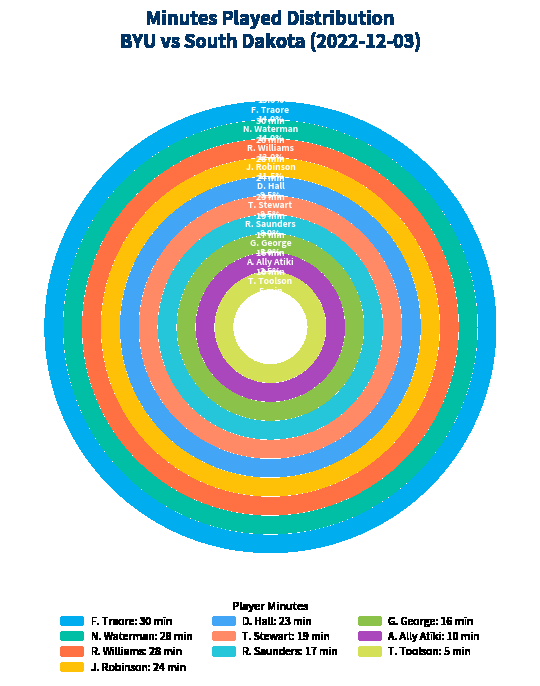

To the nearest percent, what is the average slice percentage?

10%